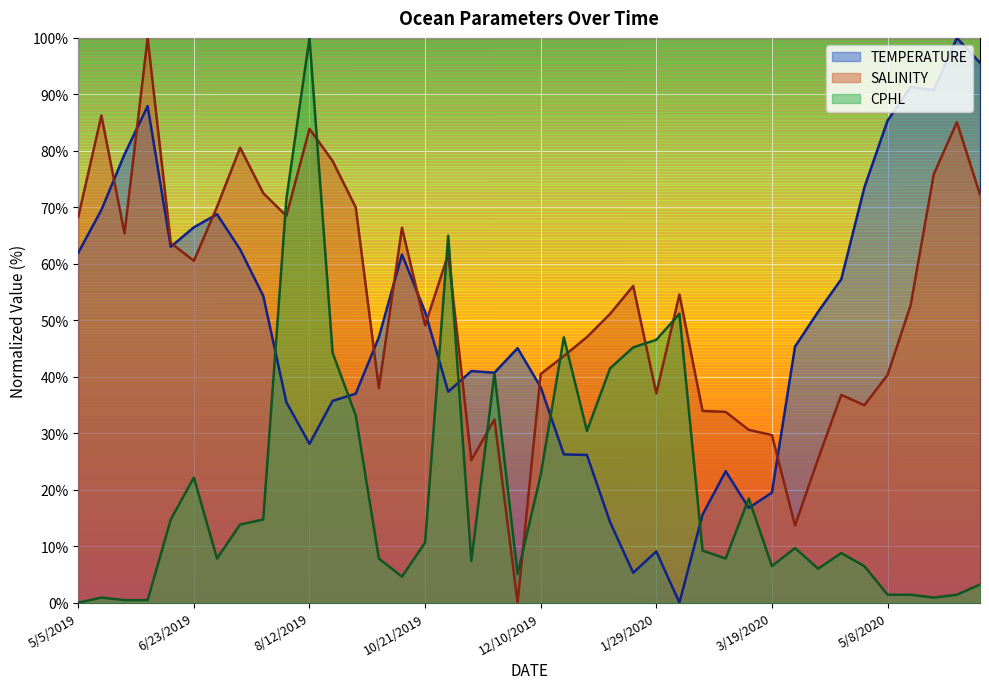

Which series has the widest spread of values?

TEMPERATURE